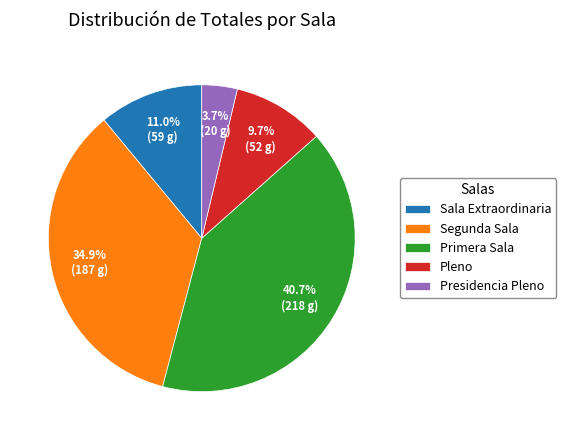

Count the number of slices in the pie.

5